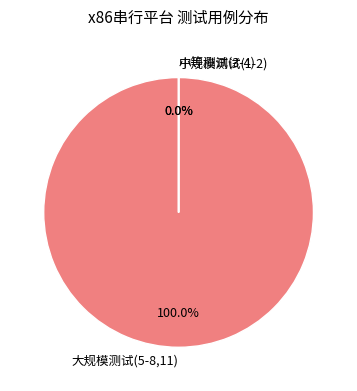

Is the sum of 6 and 2 greater than half?

No